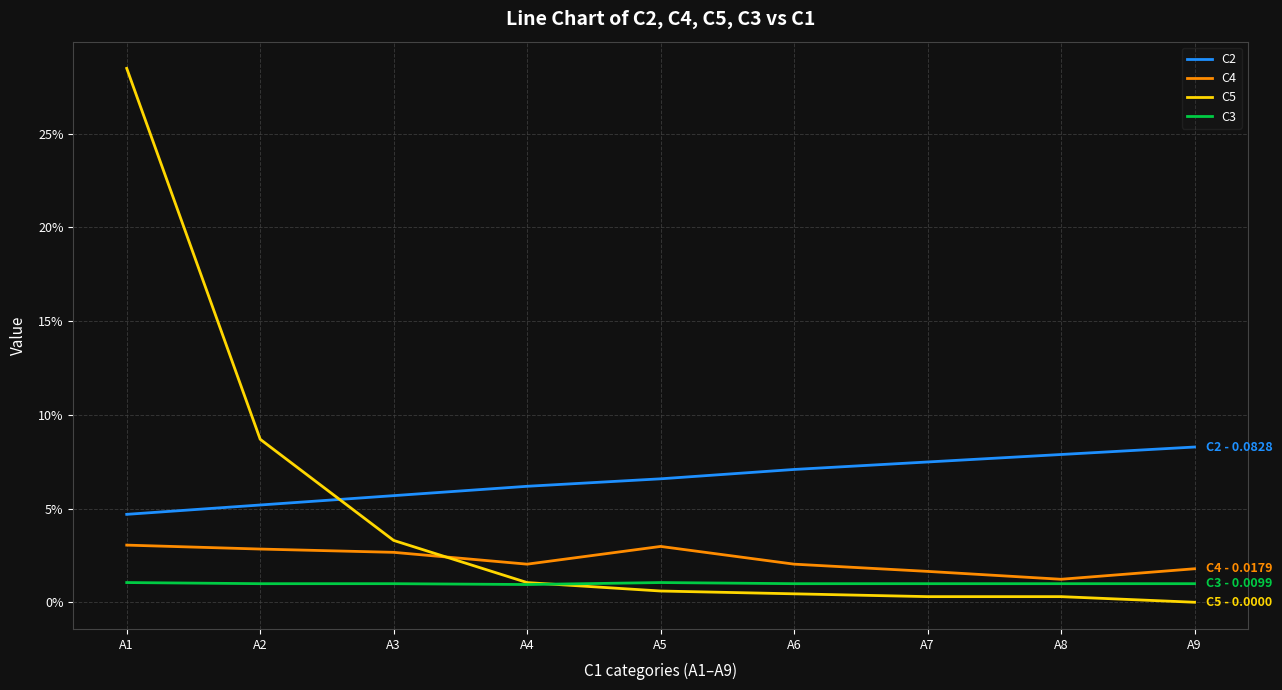

At which category is the sum across all series the highest?

A1